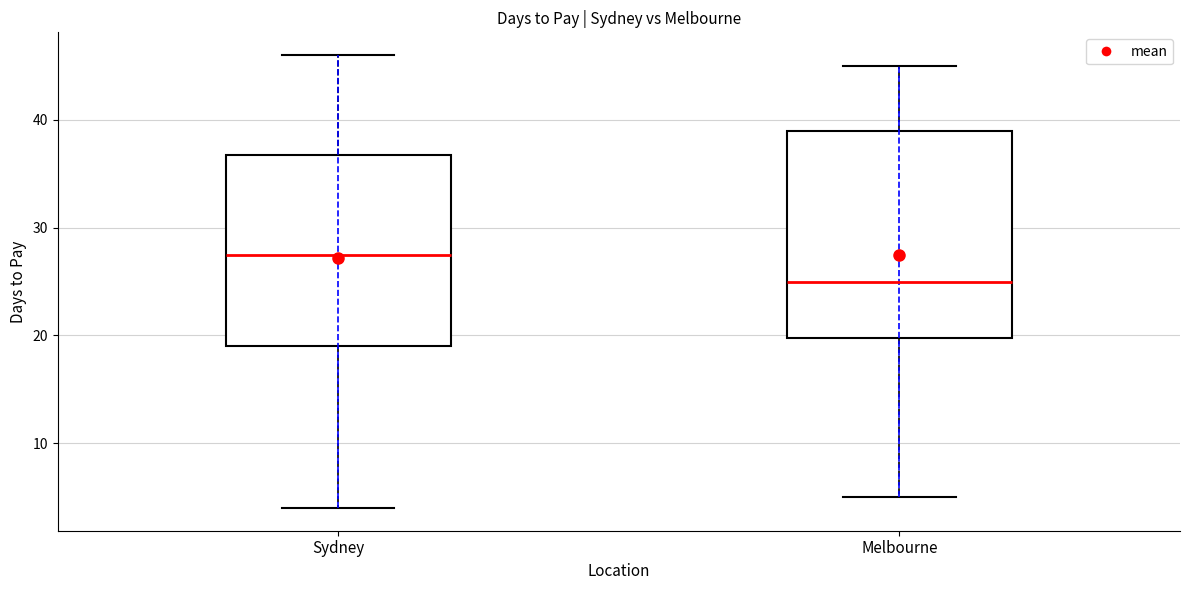

Where does the upper whisker of the box for Melbourne end on the y-axis? The values are not printed on the chart, so give them approximately, as read against the axis.

45